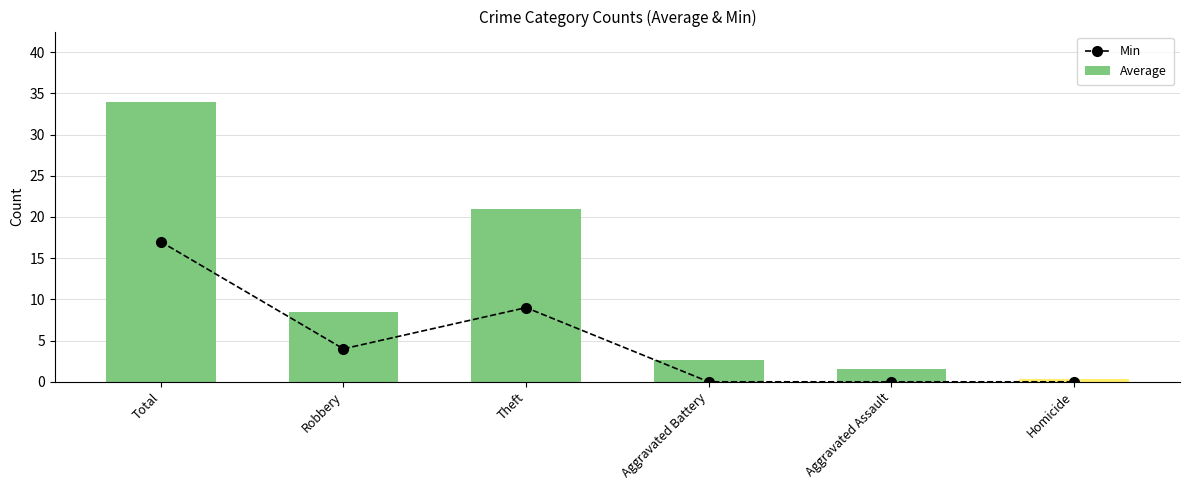

Which series has the largest range (max minus min)?

Average